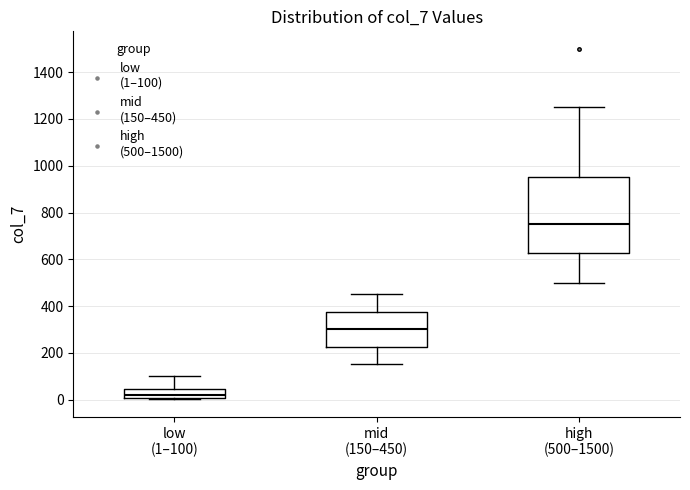

Reading left to right, transcribe this box plot: for each box, give where its median line is, the range the box spans, and where its two whiskers end, as read against the y-axis. The values are not printed on the chart, so give them approximately, as read against the axis.

low (1–100): median 20, box 0 to 40, whiskers 0 to 100
mid (150–450): median 300, box 220 to 380, whiskers 160 to 460
high (500–1500): median 760, box 620 to 960, whiskers 500 to 1260